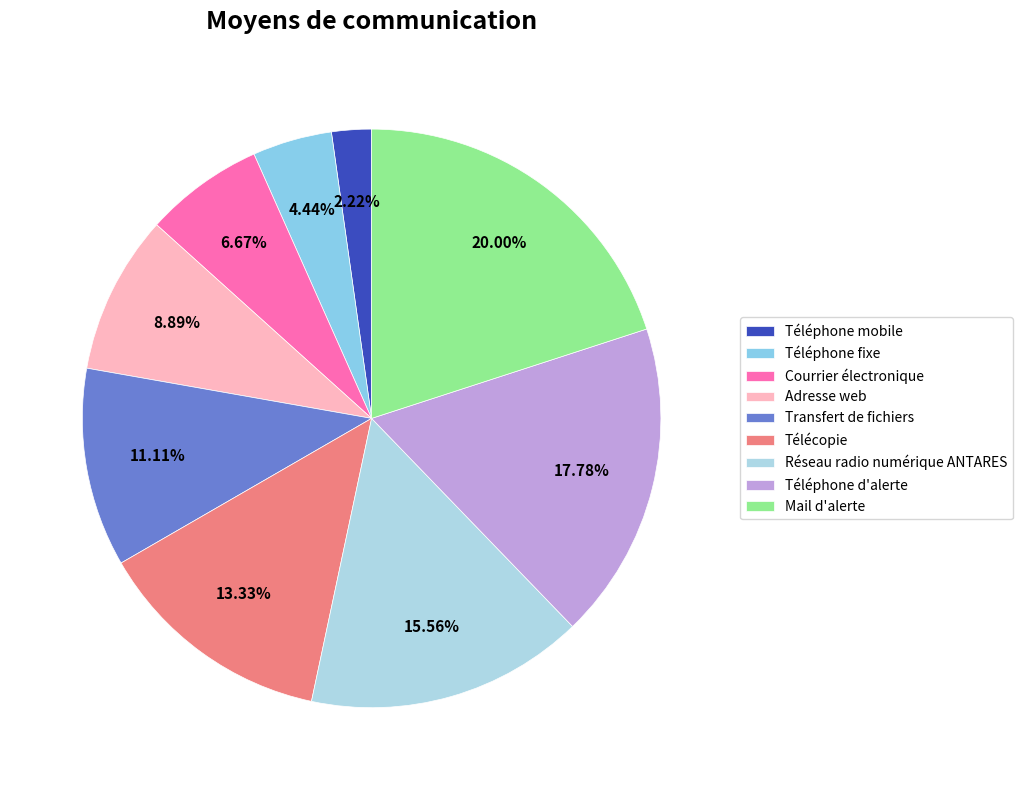

To the nearest percent, what is the difference between the largest and smallest slice percentages?

18%